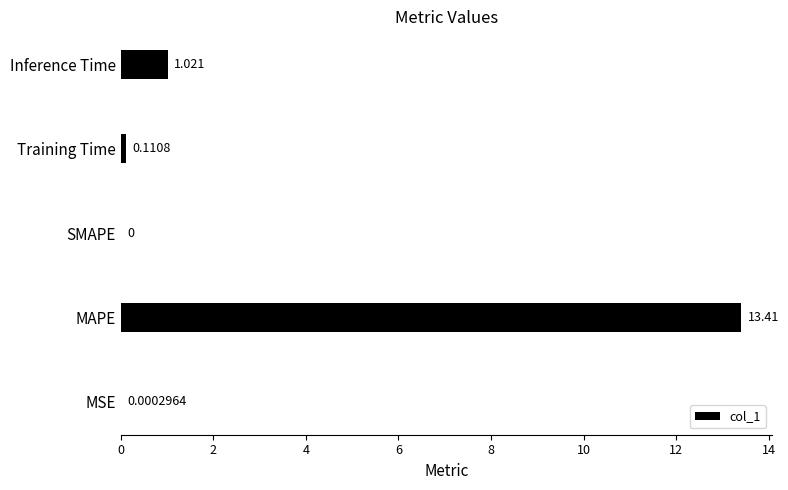

Which category has the highest value across all series?

MAPE